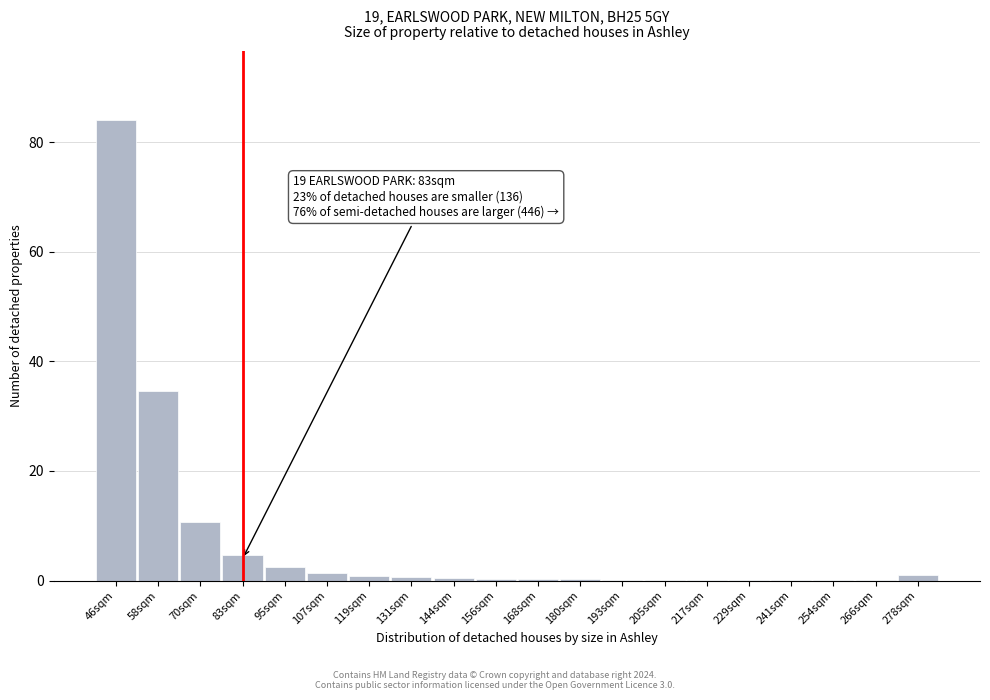

At which label is the value closest to 42?

58sqm